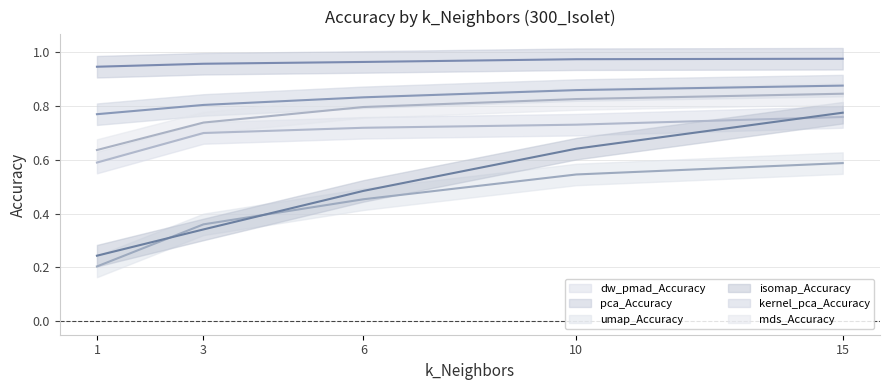

True or false: pca_Accuracy has more than 2 interior local peaks.

False